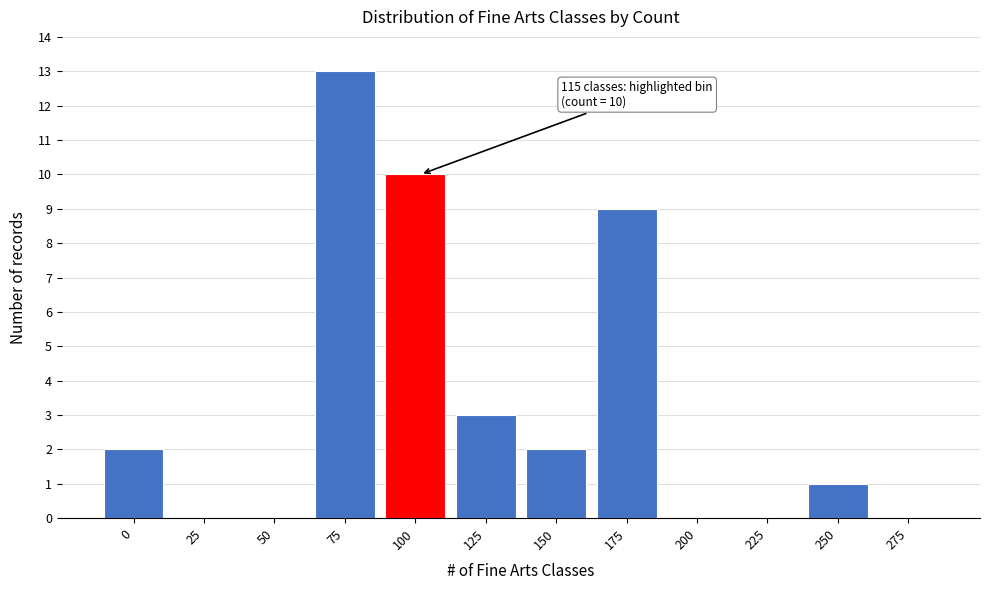

Reading left to right, list all the values displayed in this chart.

0=2	25=0	50=0	75=13	100=10	125=3	150=2	175=9	200=0	225=0	250=1	275=0